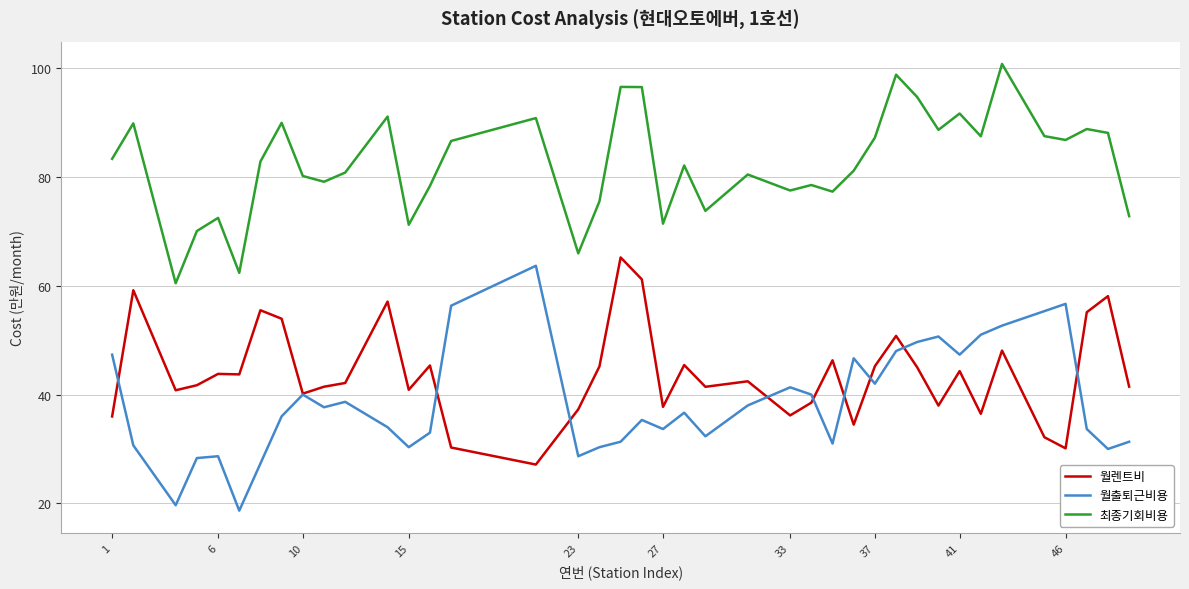

What is the highest value of the 월렌트비 series?

65.2